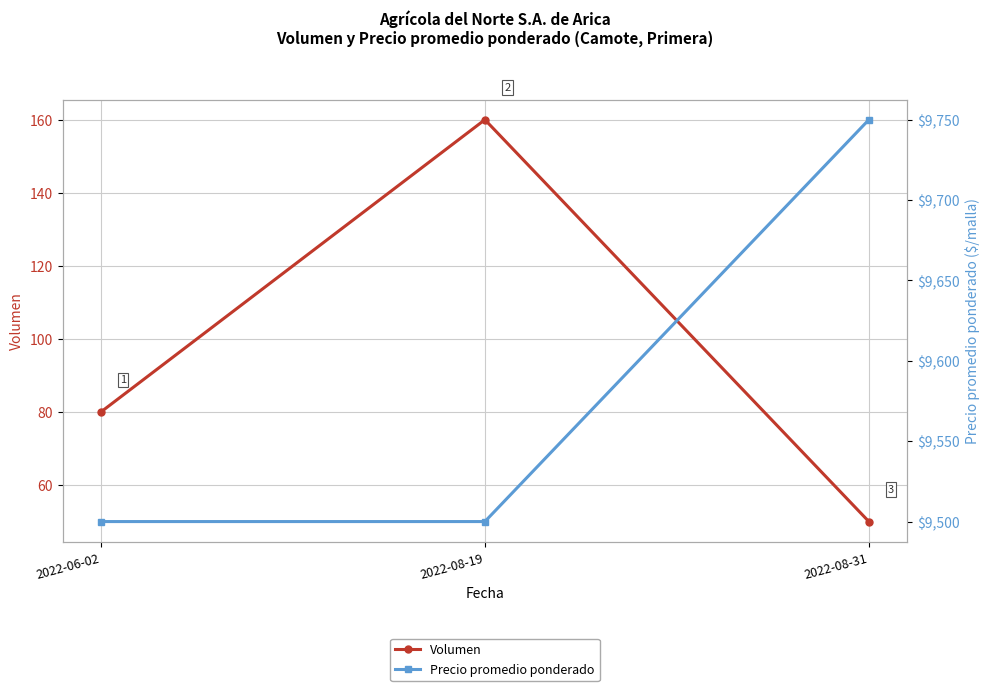

At which category does the chart reach its minimum across all series?

2022-08-31